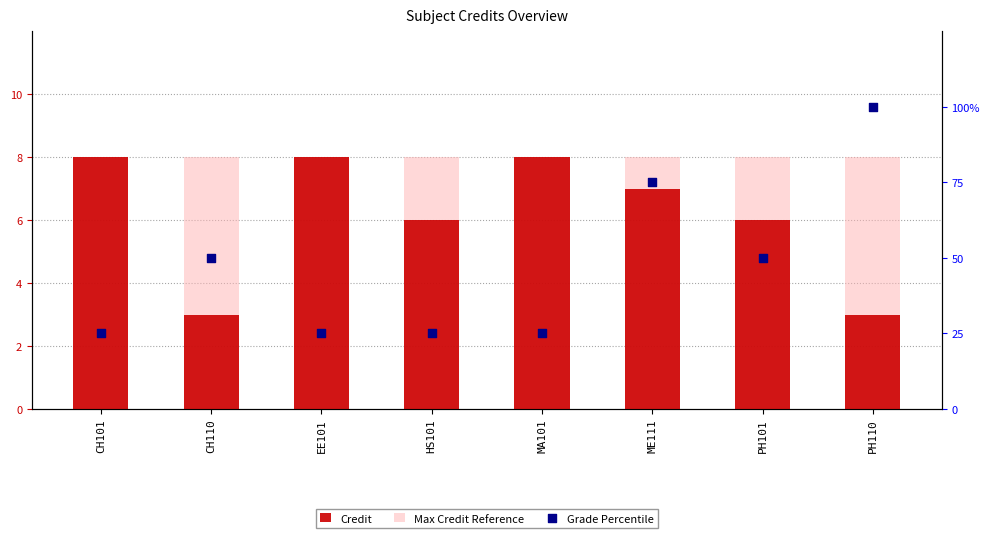

What is the total value across all series at PH110?

111